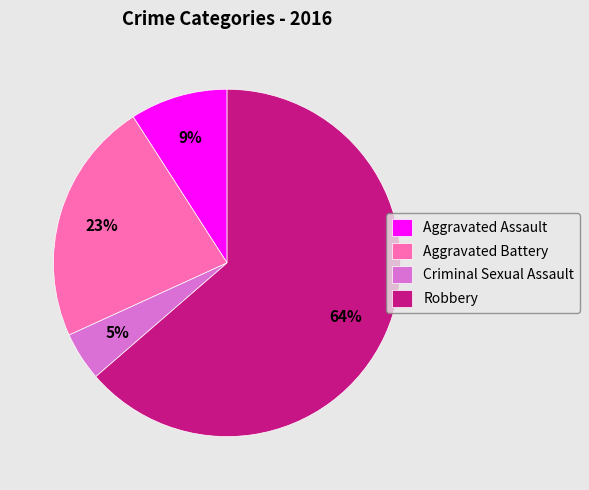

Which category has the biggest portion of the pie?

Robbery